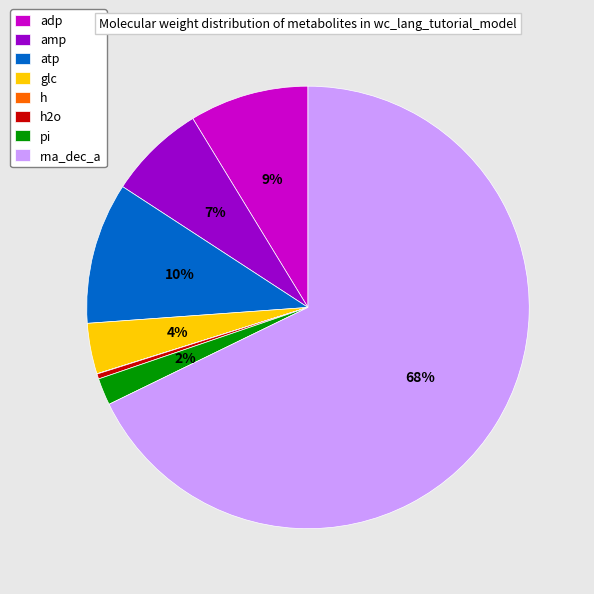

Combined, do atp and rna_dec_a account for over 50%?

Yes